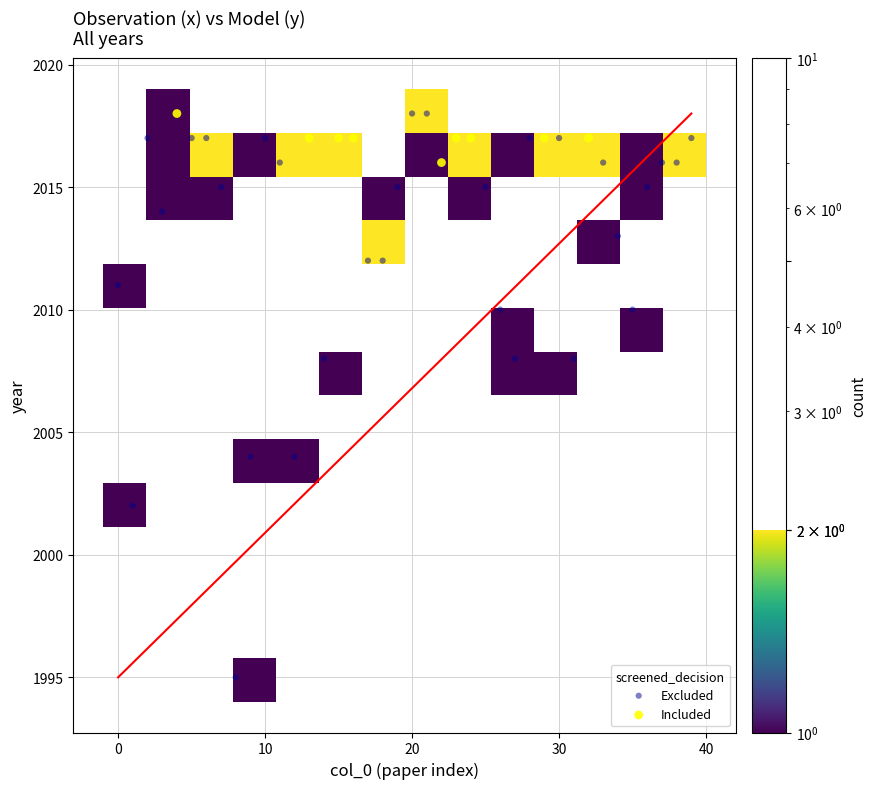

Which series has the largest Y range (max minus min)?

Excluded